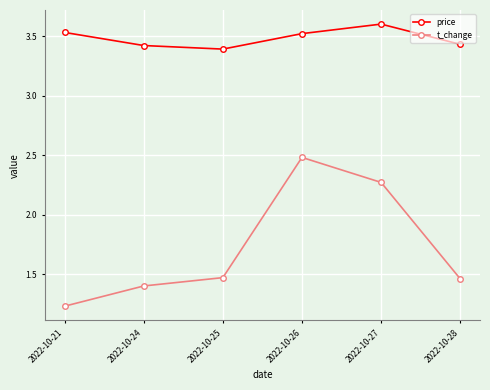

How many series are shown in this chart?

2